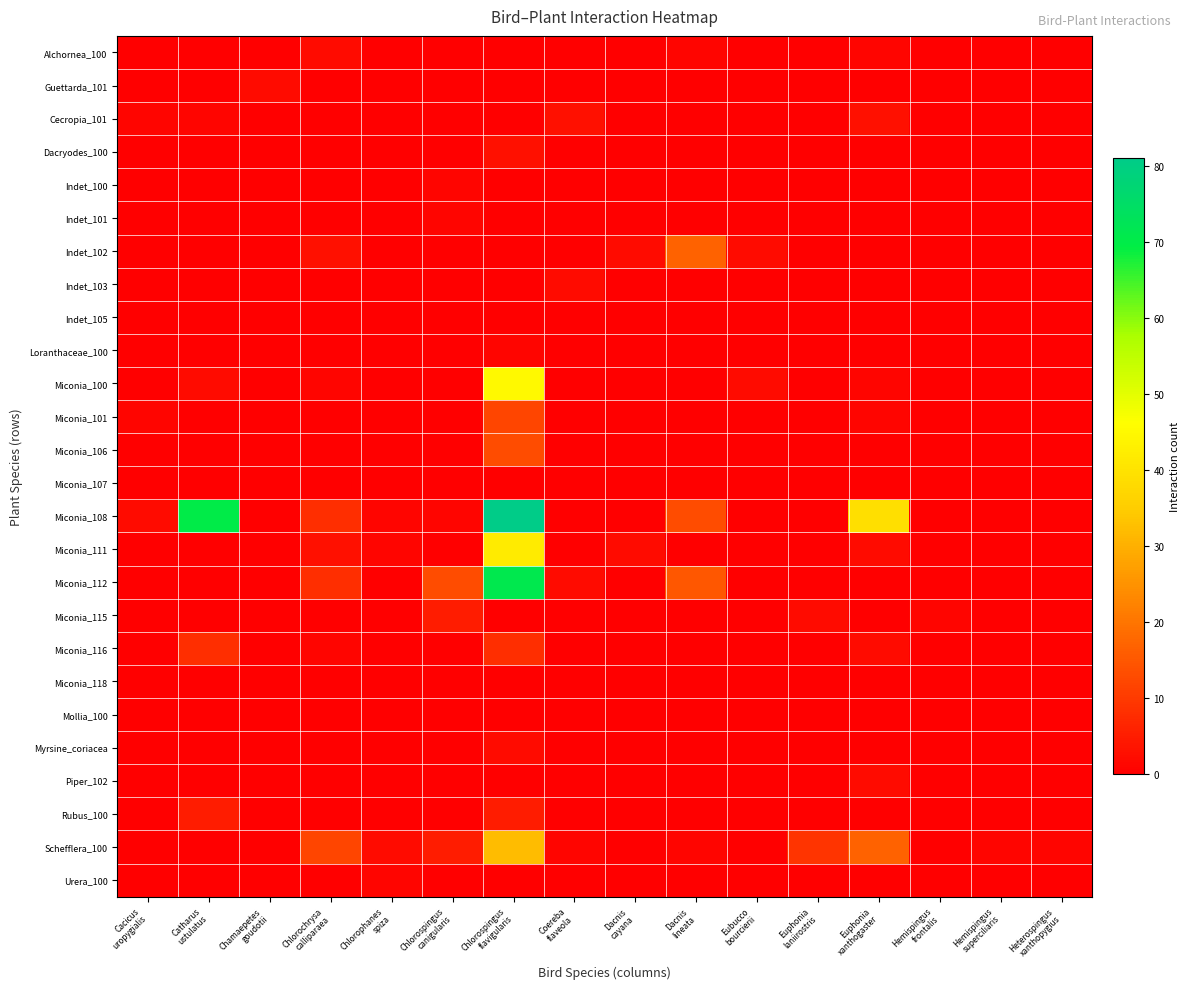

At which category does the chart reach its peak across all series?

Chlorospingus
flavigularis